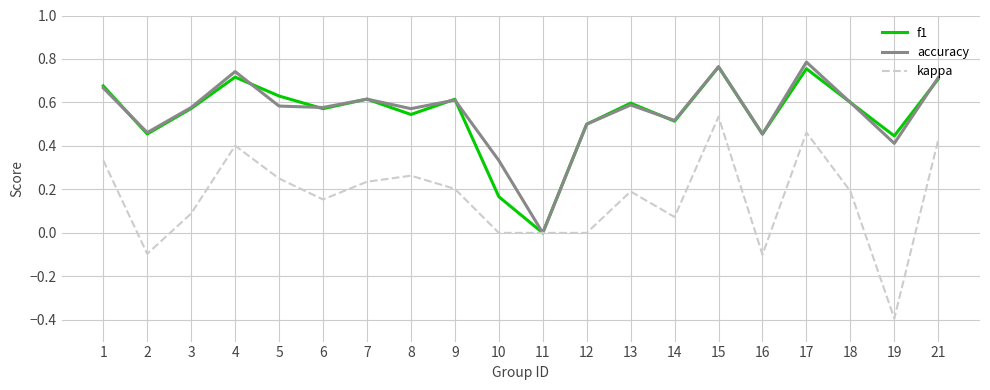

Is it true that f1 equals 0.7 at 12?

False